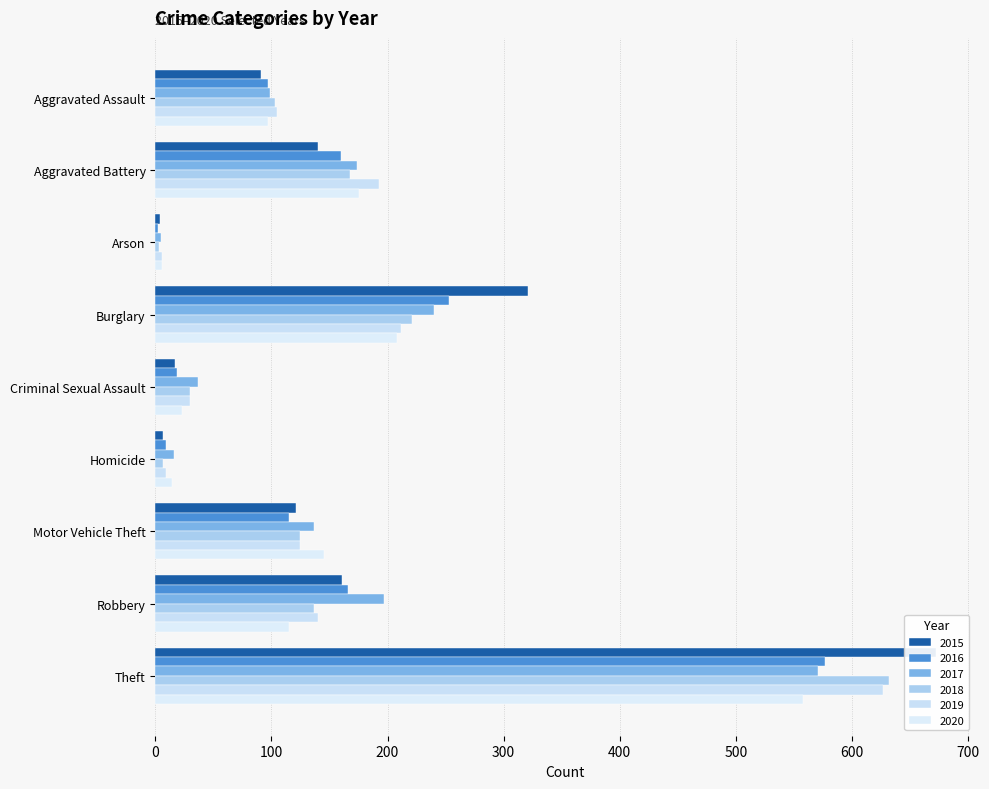

Is the value of 2017 at Aggravated Battery greater than the value of 2018 at Motor Vehicle Theft?

Yes